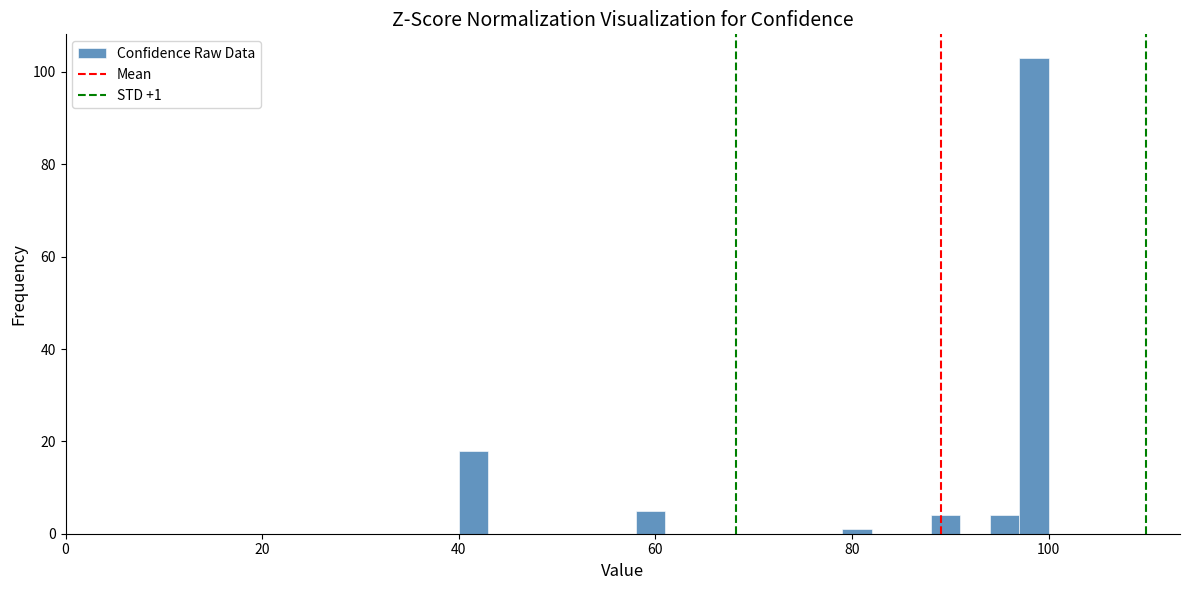

Read against the x-axis, roughly where is the centre of the tallest bar?

98